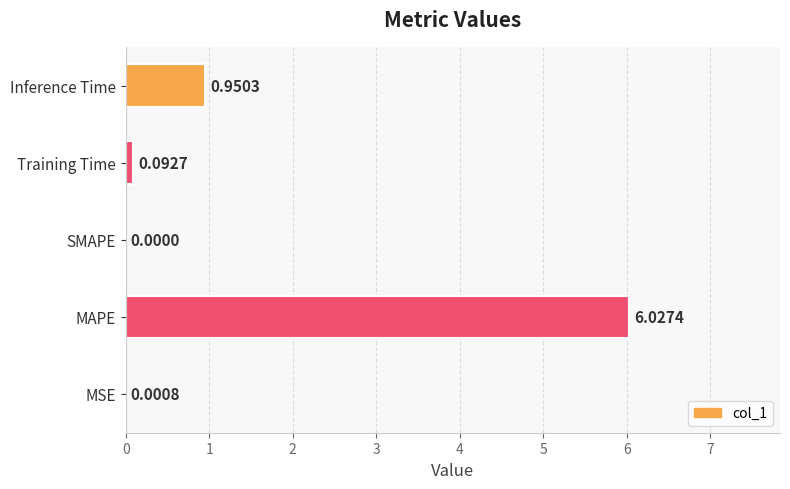

What is the sum of all values?

7.1